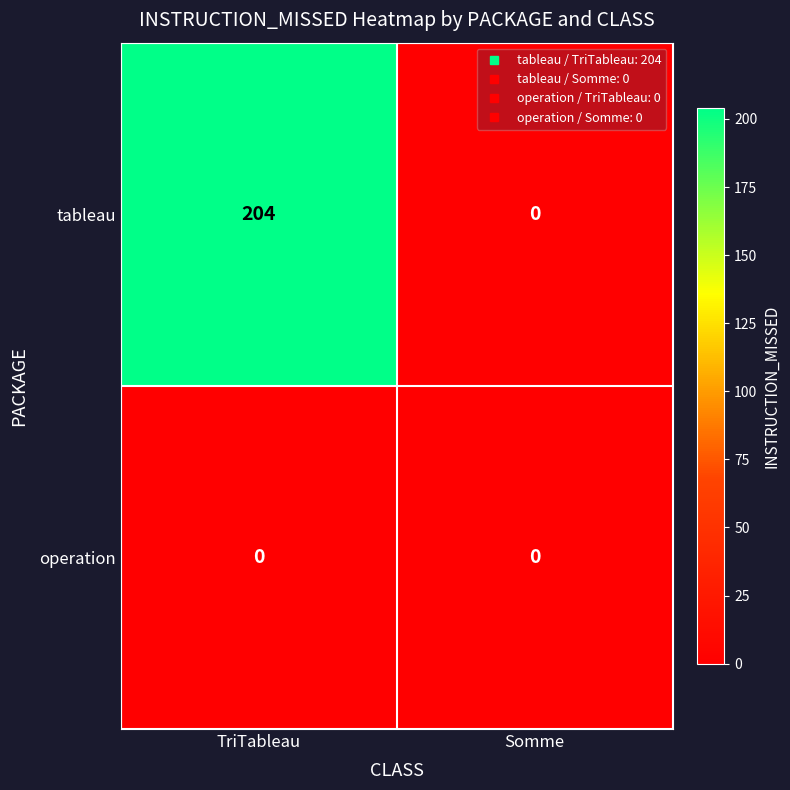

Reading left to right, what are all the values shown in this chart?

tableau: 204	0
operation: 0	0